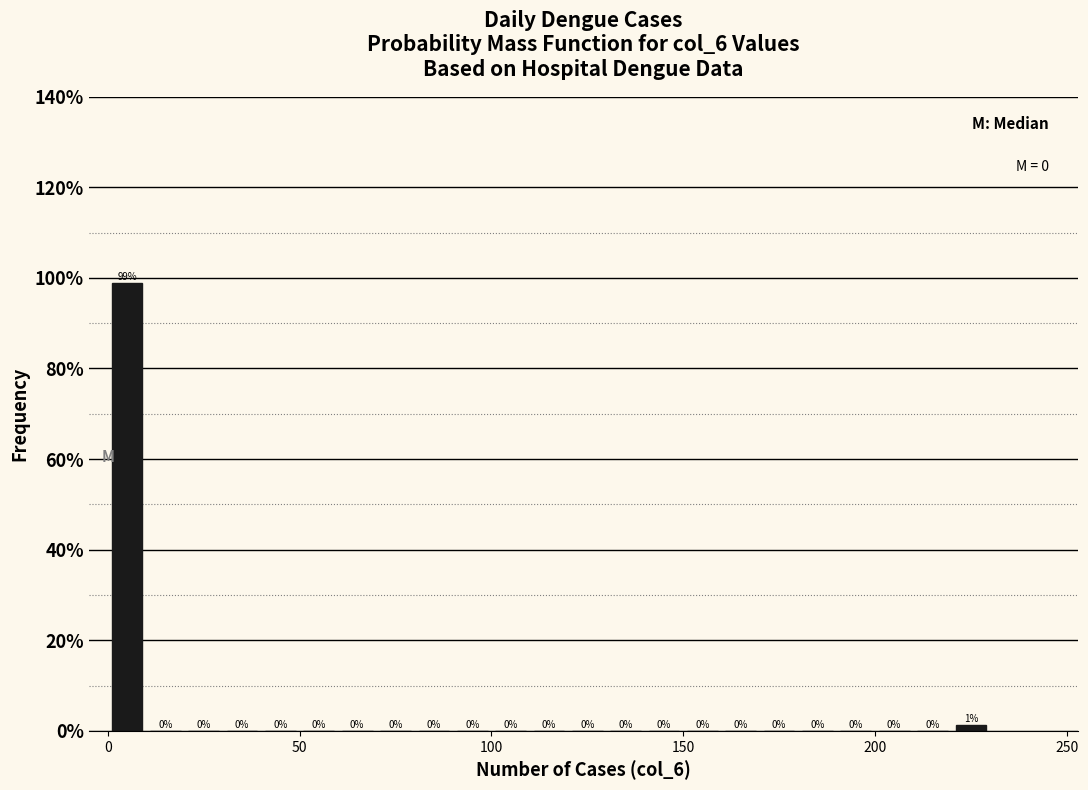

Around what value on the x-axis is the tallest bar? Give the approximate position of its centre, as read against the axis.

5